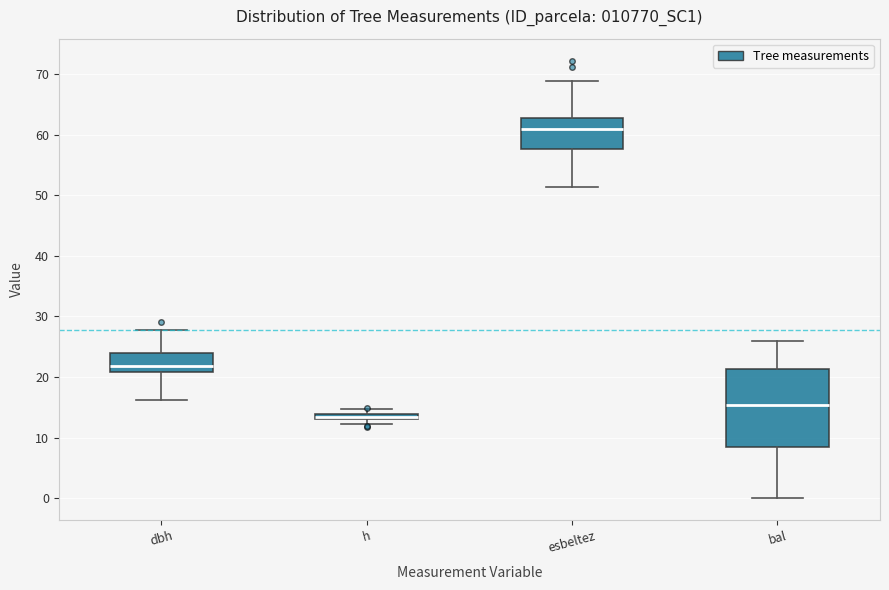

Comparing the boxes themselves (not the whiskers), which one is the tallest?

bal